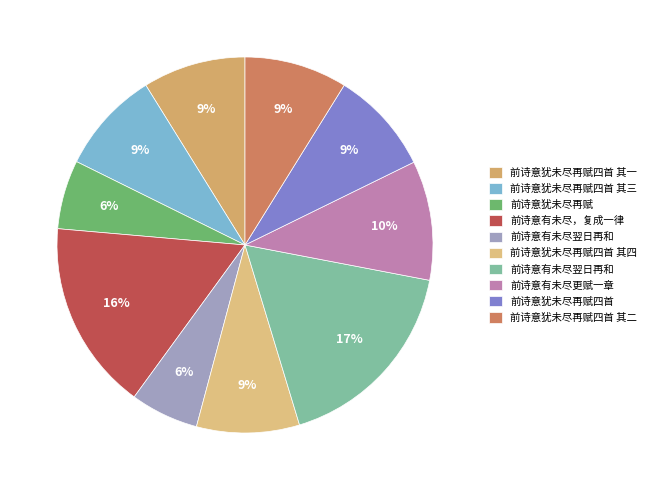

How many segments does this pie chart have?

10